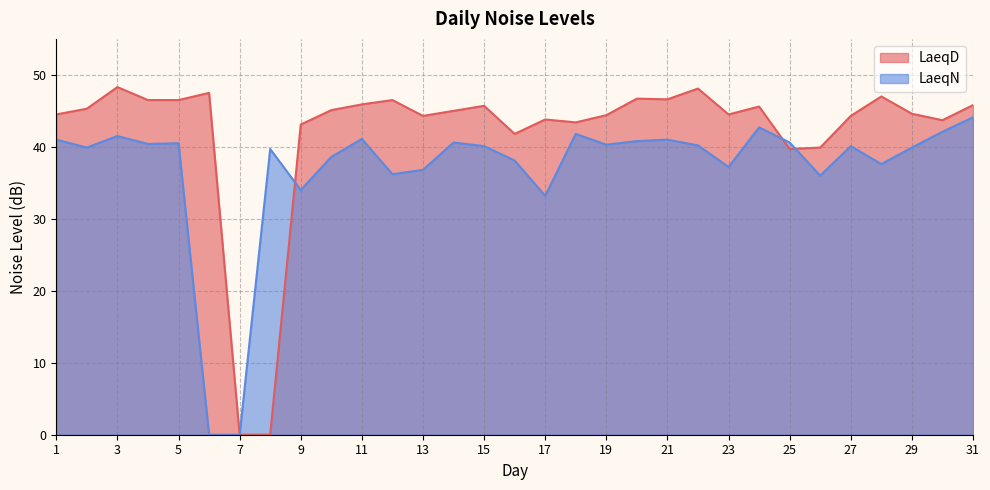

How many values in the LaeqD series are below 45?

15